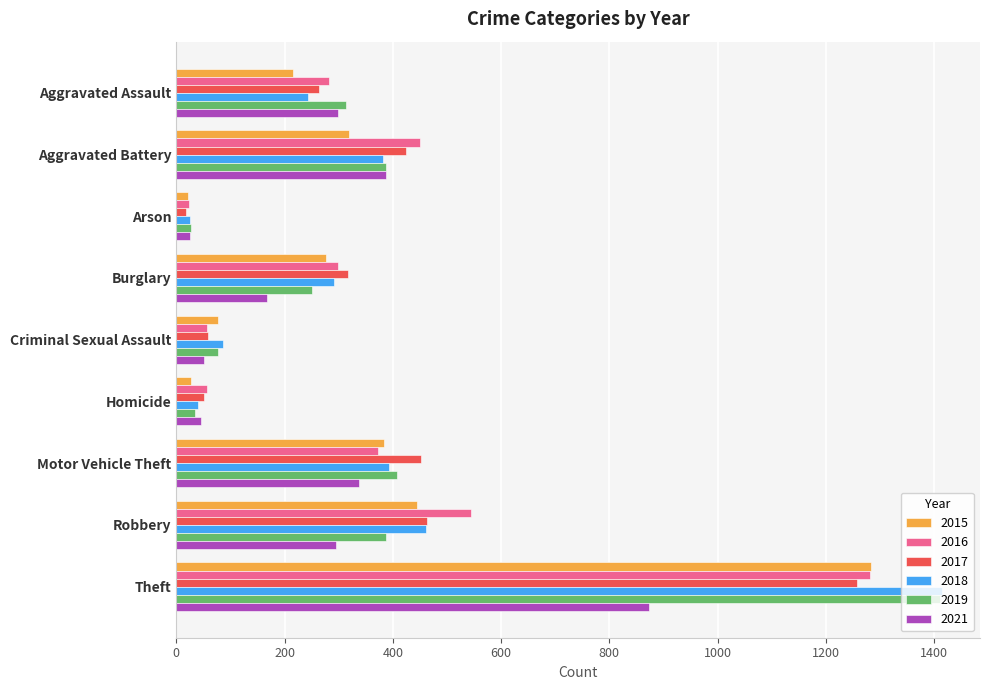

What is the difference between the second highest and minimum values in the 2015 series?

423